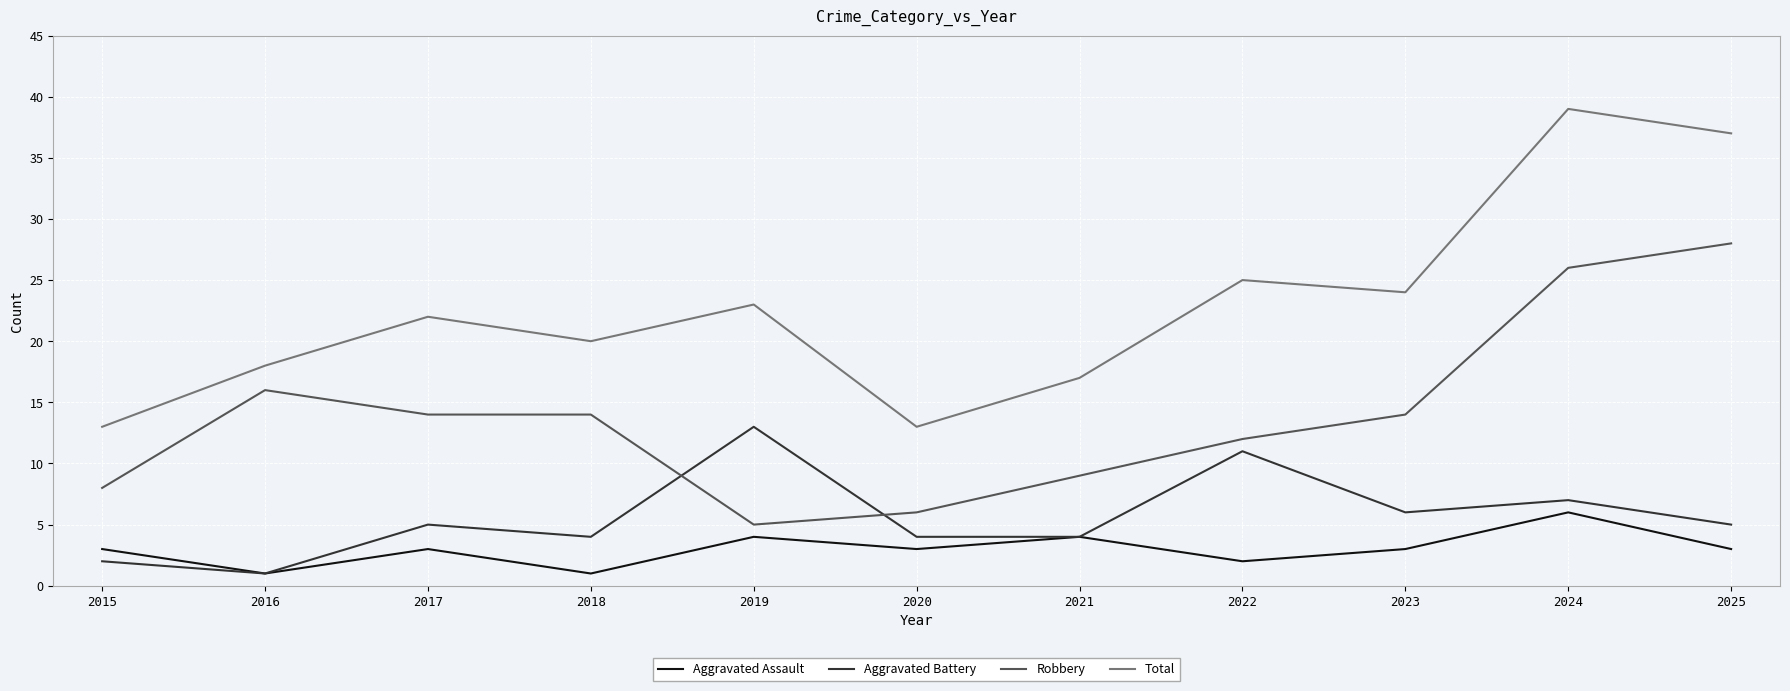

What is the difference between the maximum and minimum values in the Total series?

26